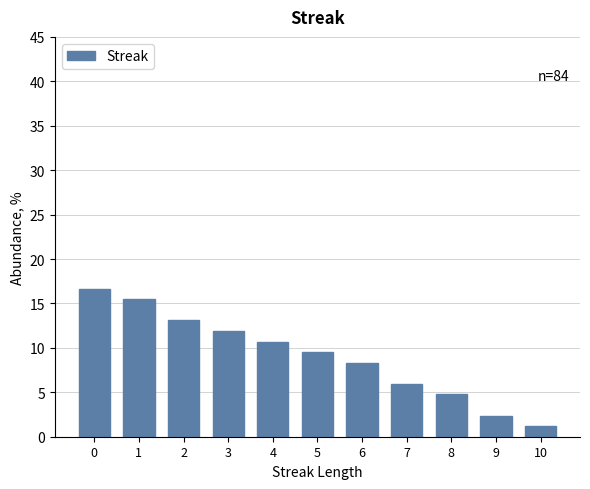

Reading left to right, extract all data points from this chart.

16.7	15.5	13.1	11.9	10.7	9.5	8.3	6.0	4.8	2.4	1.2